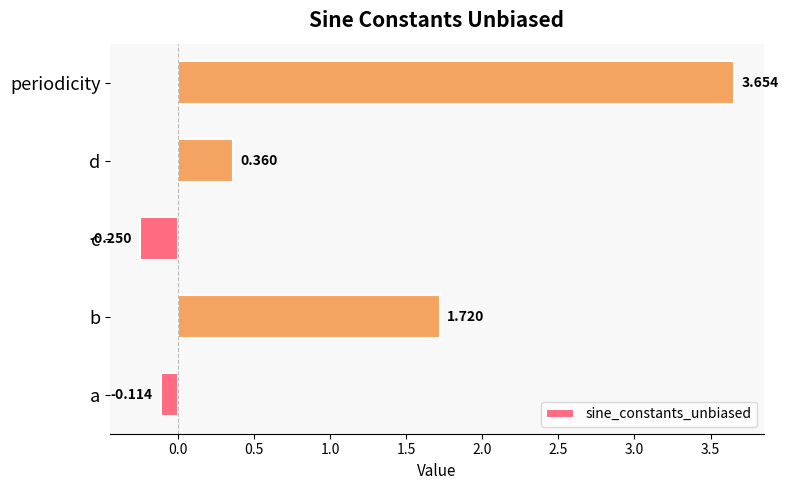

At which label is the value closest to 1?

d